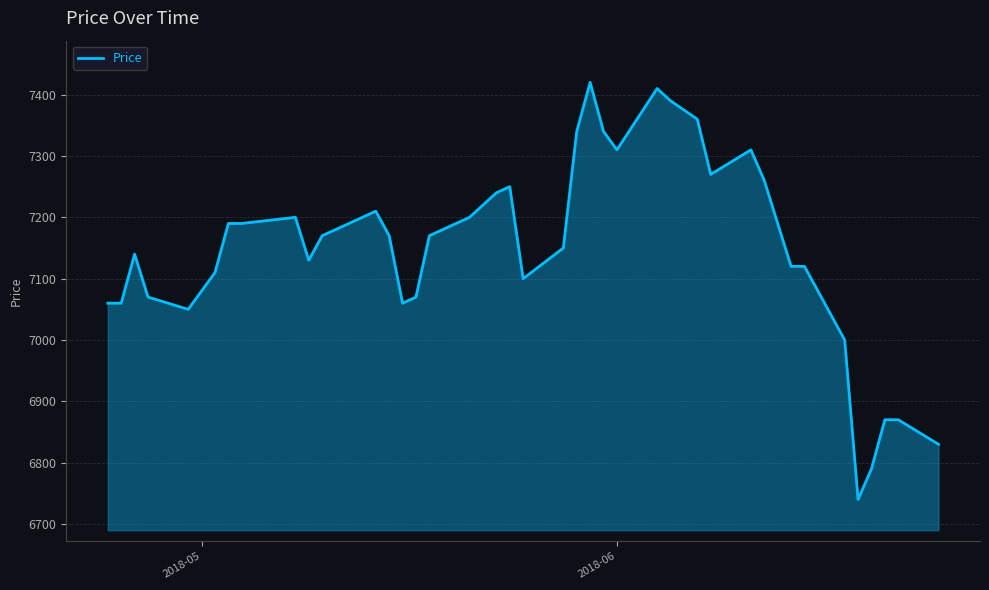

What is the difference between the maximum and minimum values?

680